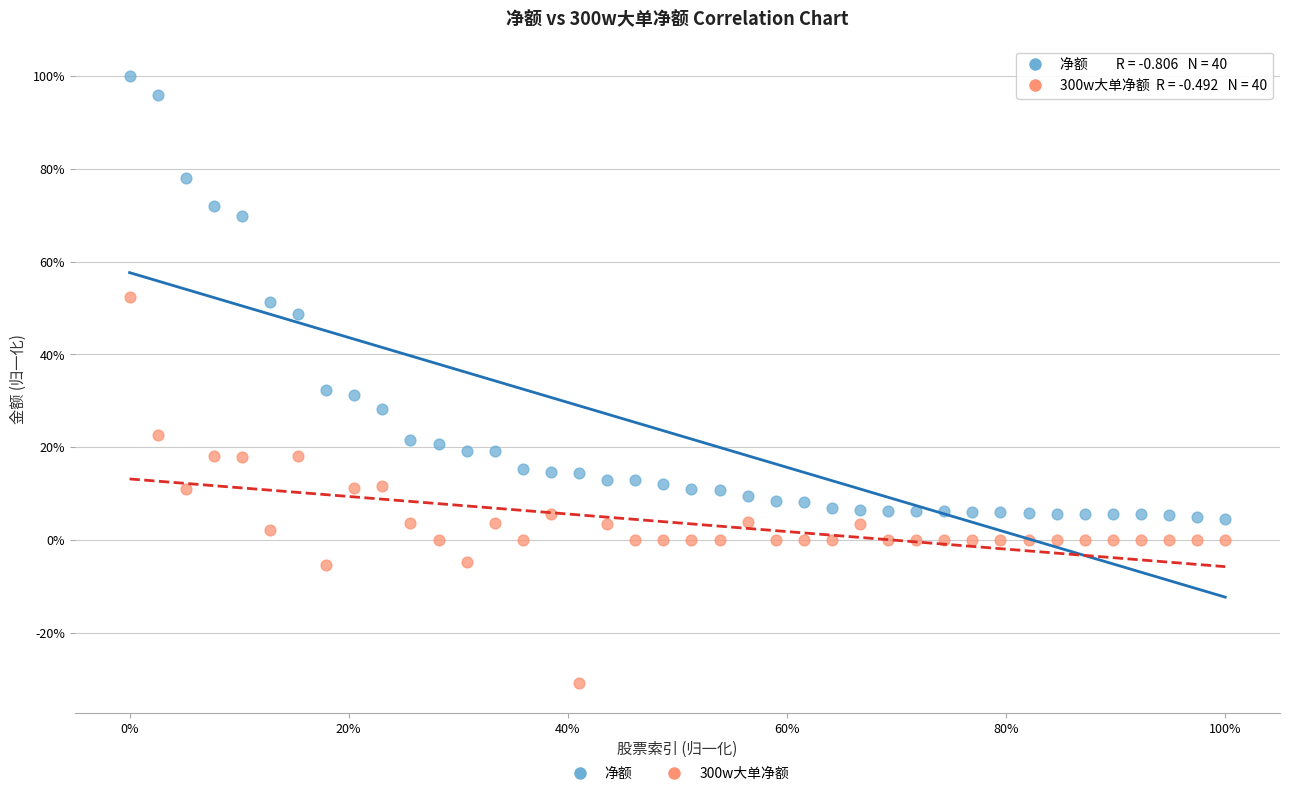

What are all the series names shown in the legend?

净额, 300w大单净额